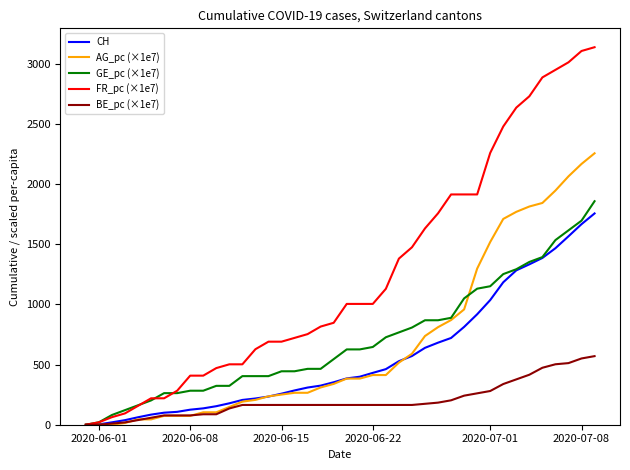

Which series has the widest spread of values?

FR_pc (×1e7)